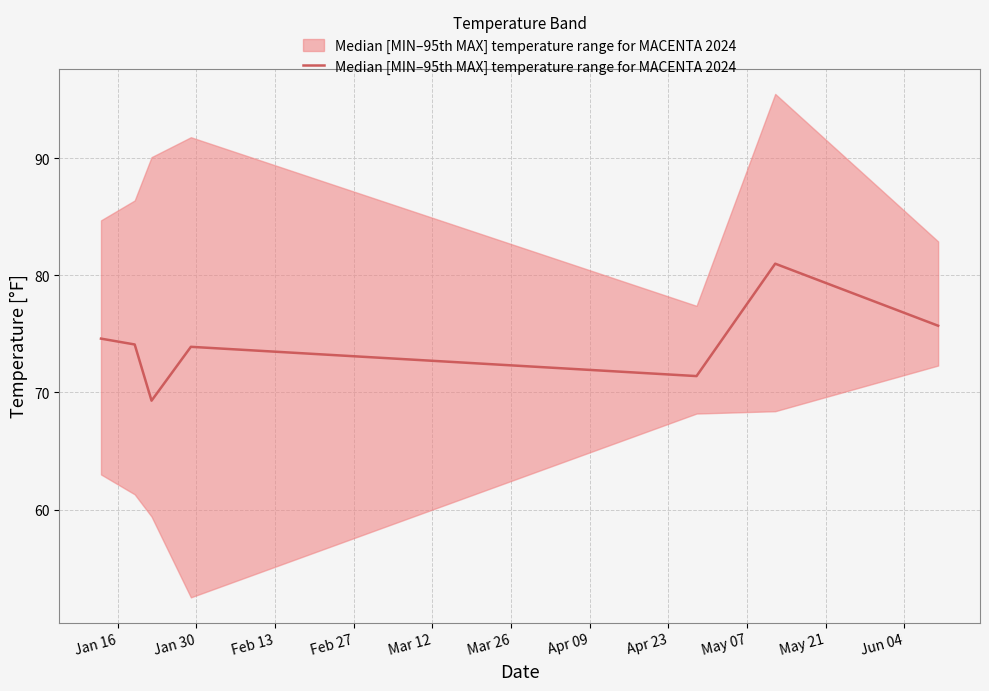

What is the change in value from Jan 16 to Jan 30?

-0.5